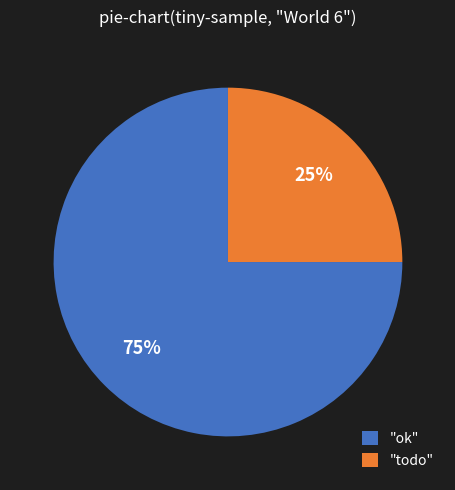

How many slices are in this pie chart?

2